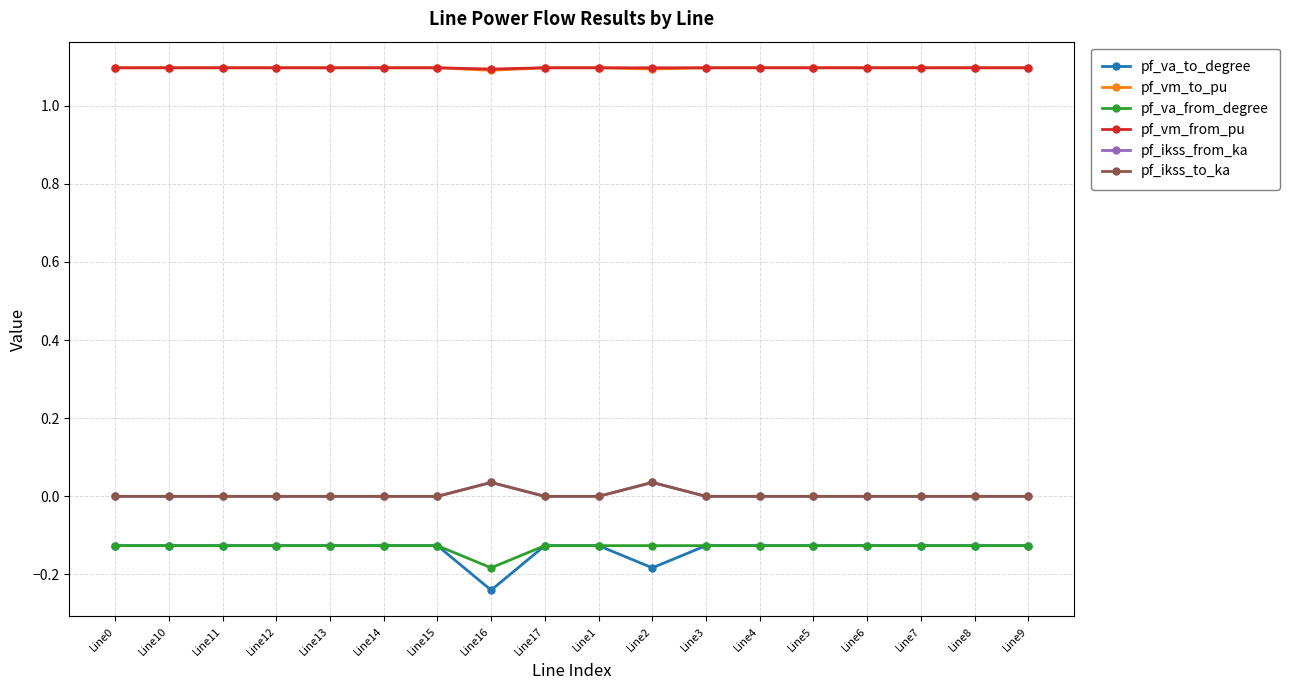

True or false: pf_vm_to_pu and pf_ikss_from_ka intersect in this chart.

False